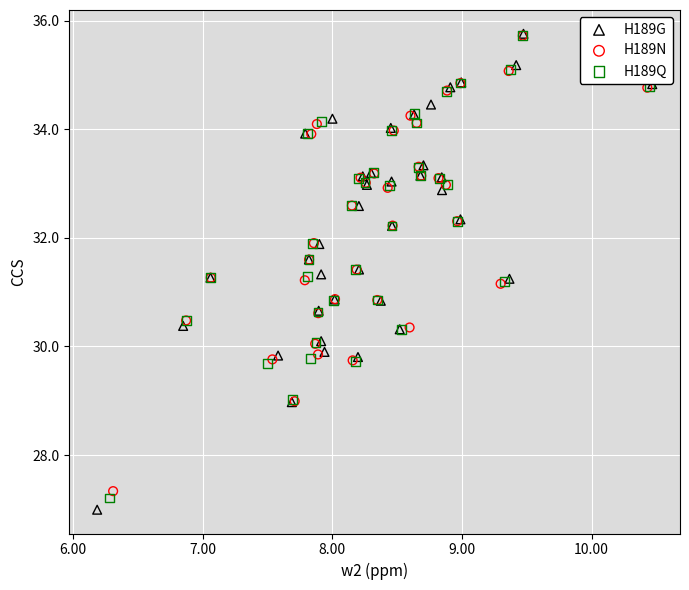

Which series has the largest Y range (max minus min)?

H189G